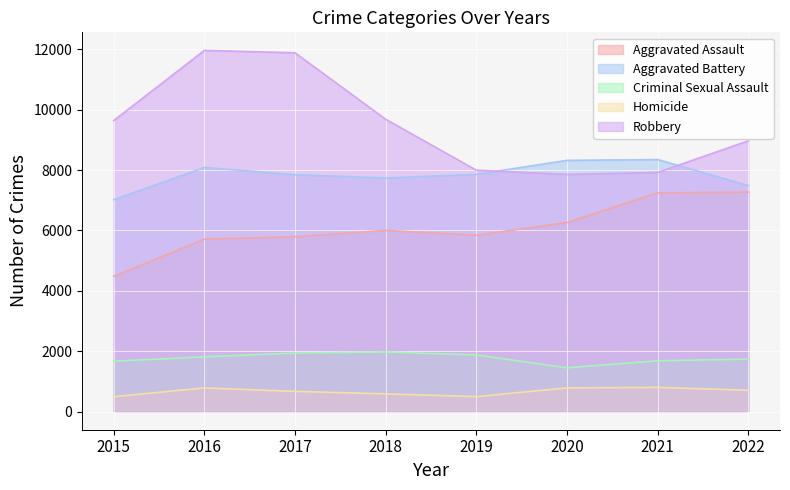

What is the total value across all series at 2016?

28359